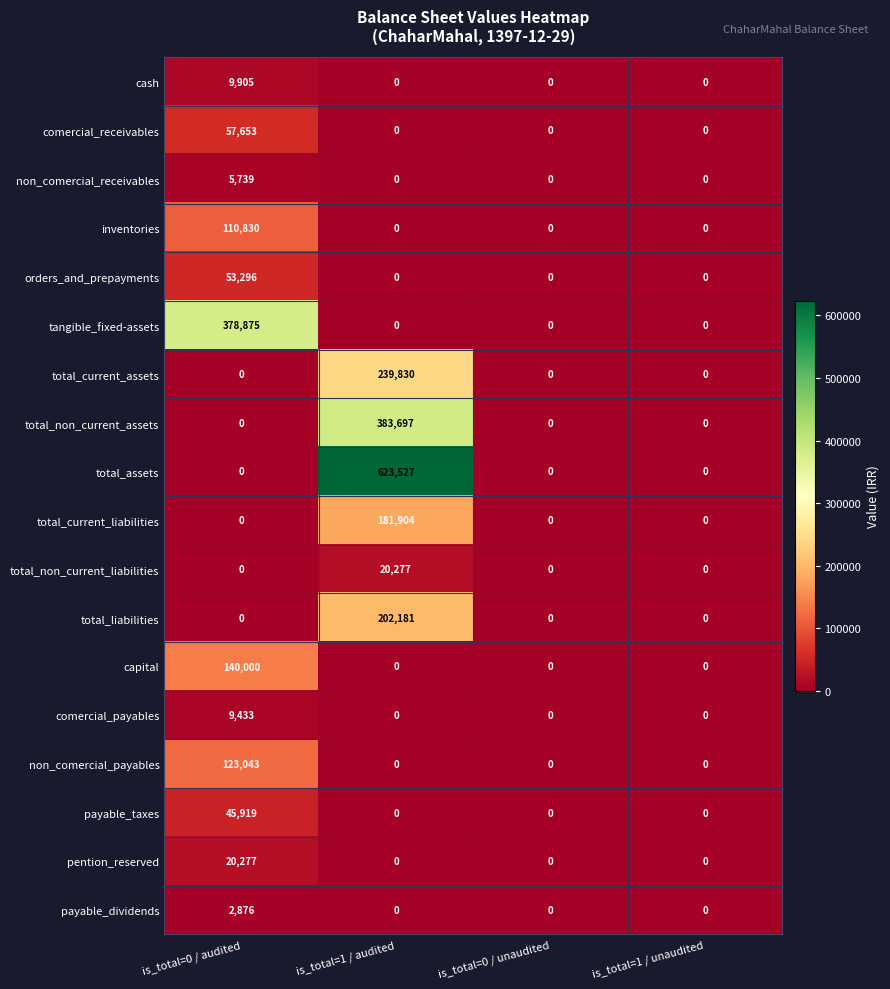

Count the number of categories in the chart.

4